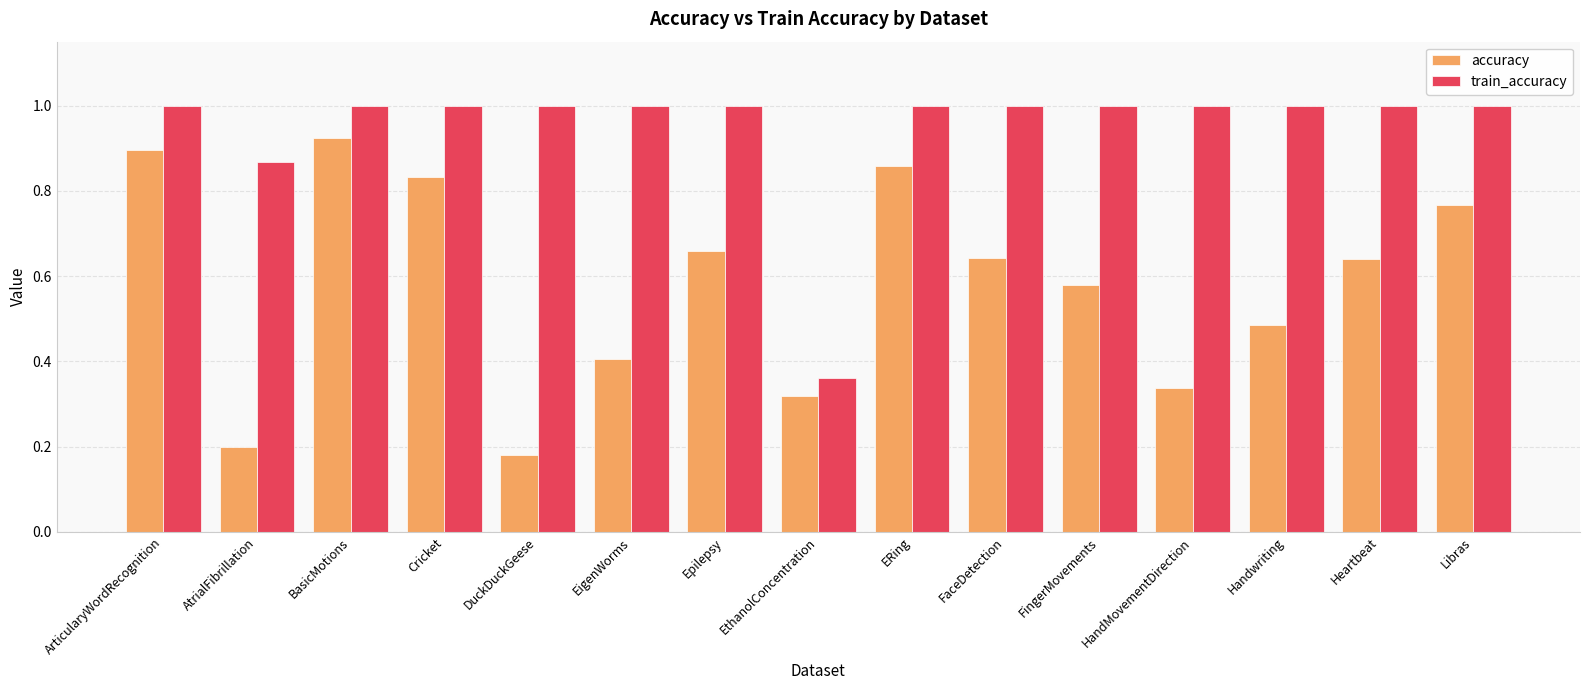

What position from the right is Handwriting?

3